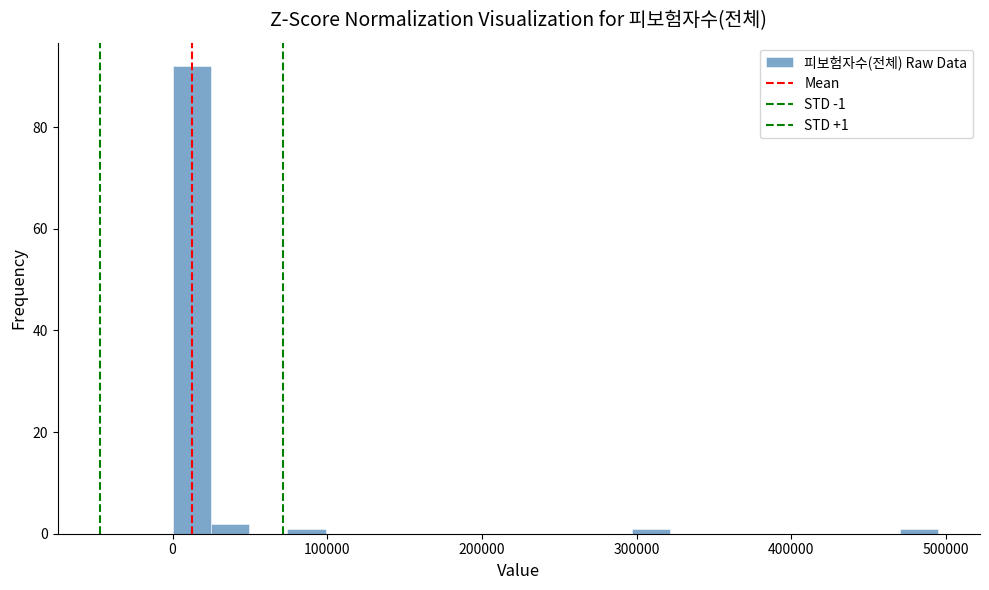

Read against the x-axis, roughly where is the centre of the tallest bar?

10000